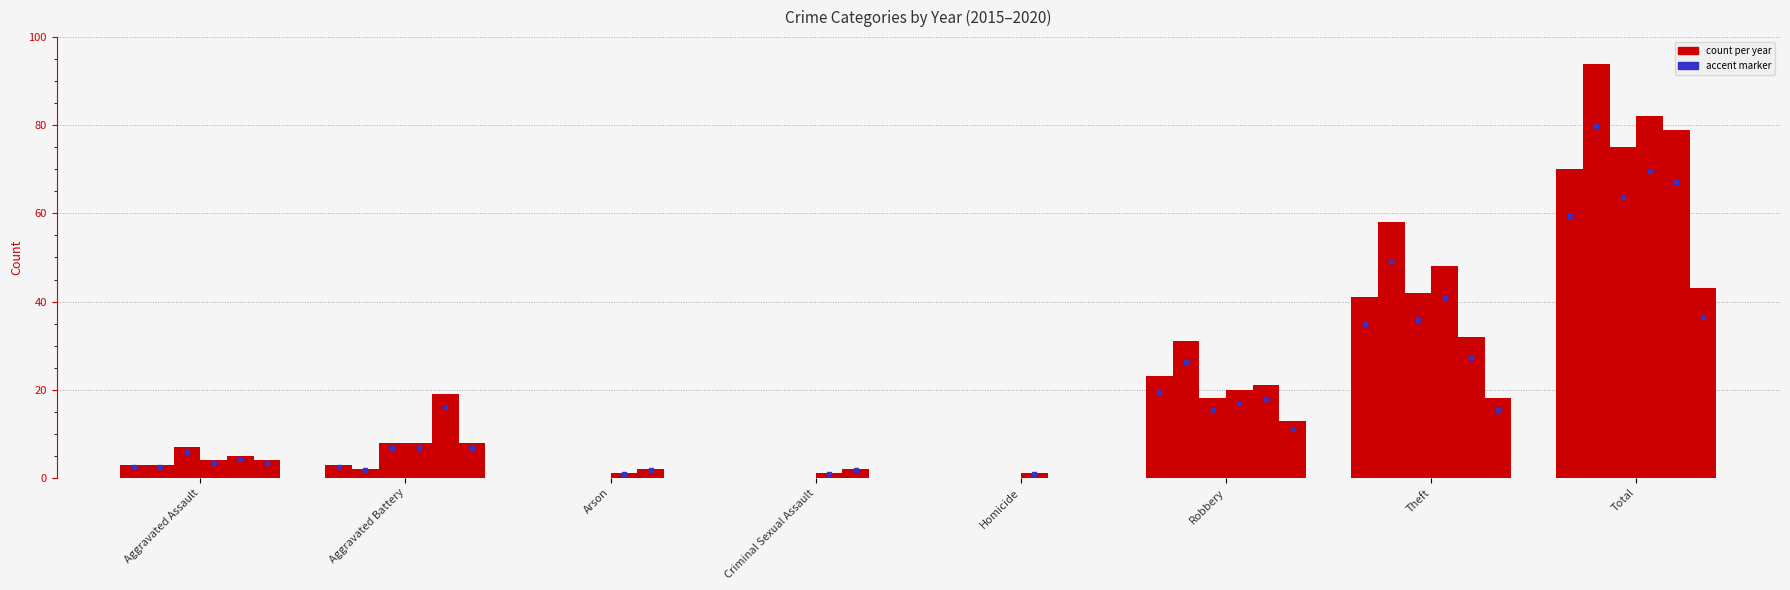

How many distinct data groups are displayed?

6